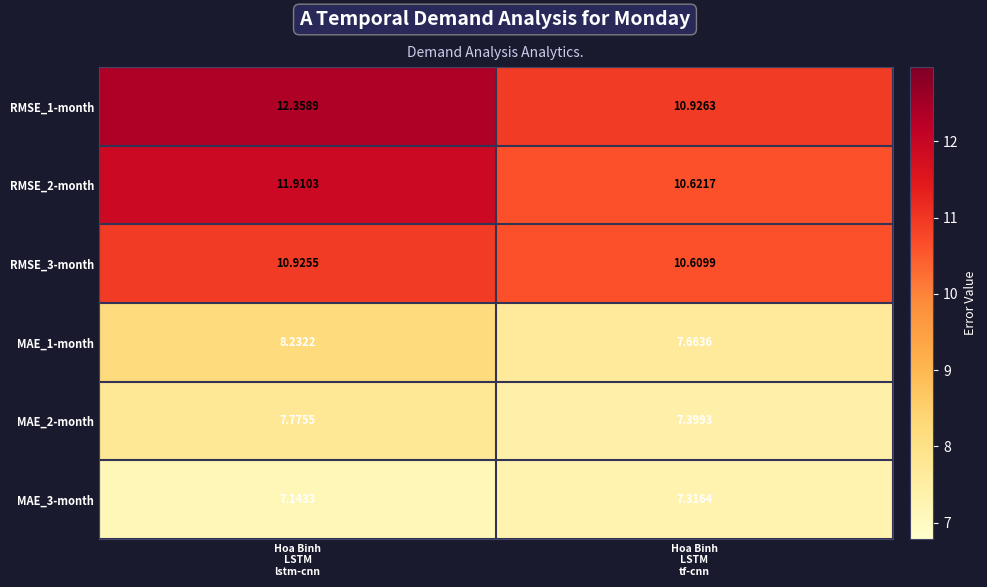

How many data points does each series have?

2